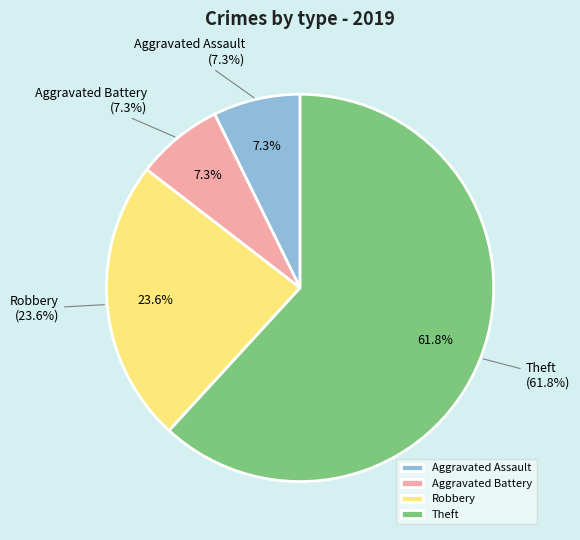

To the nearest percent, what is the difference between the Robbery and Theft slice percentages?

38%